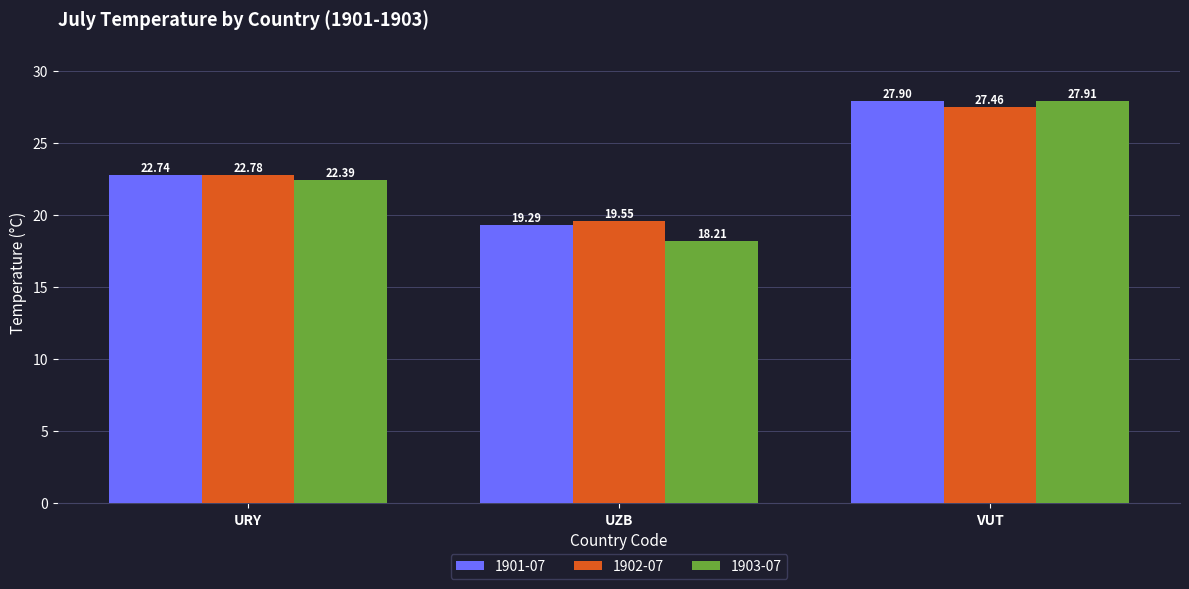

How many values in the 1903-07 series are below 22?

1